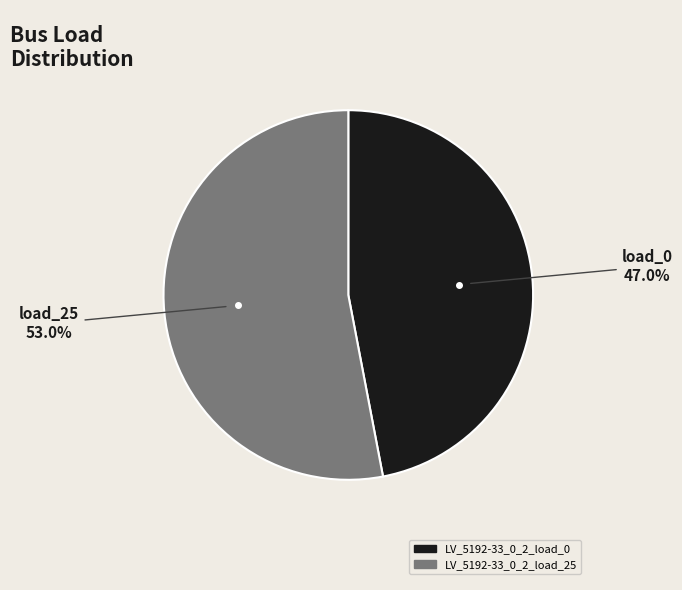

What is the largest slice in the pie chart?

LV_5192-33_0_2_load_25